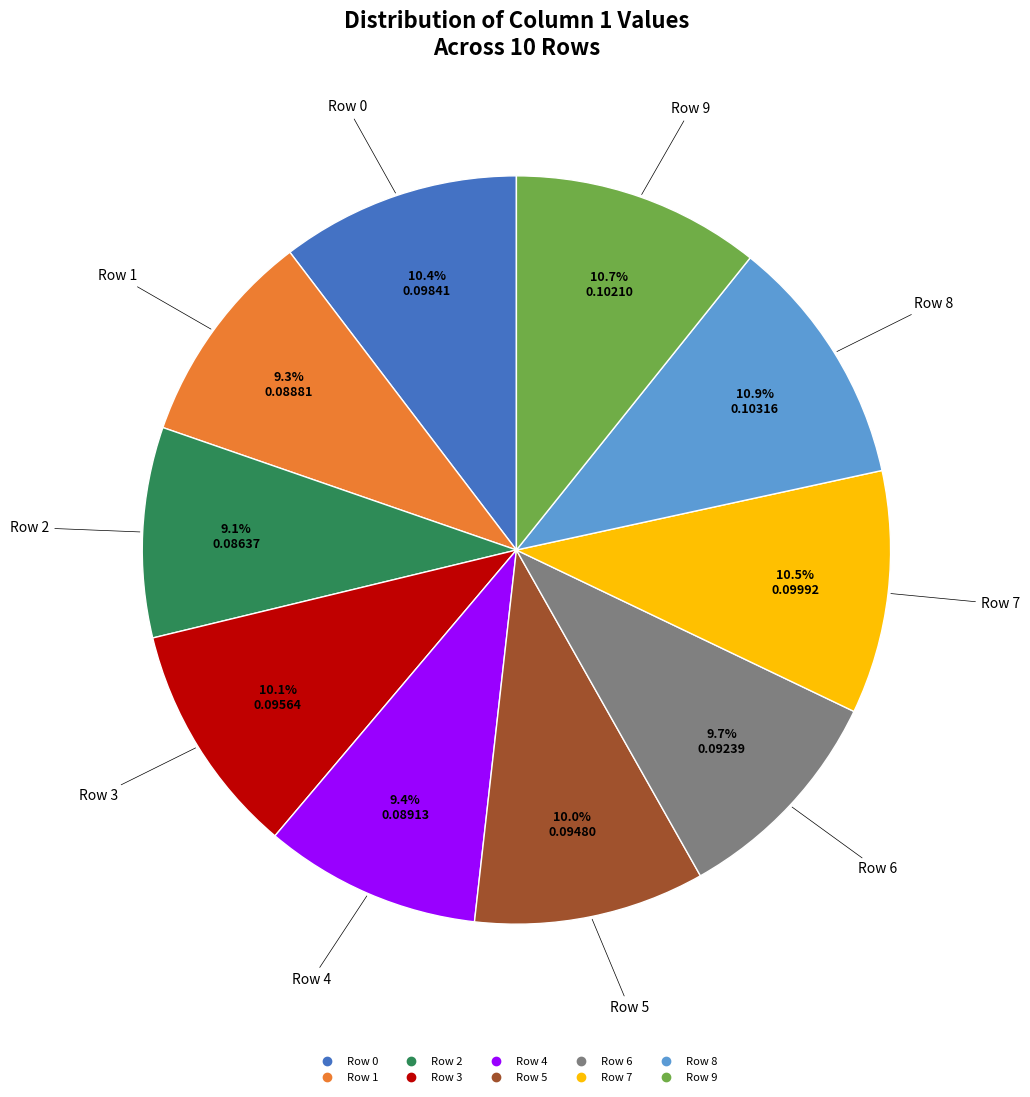

To the nearest percent, what is the average slice percentage?

10%